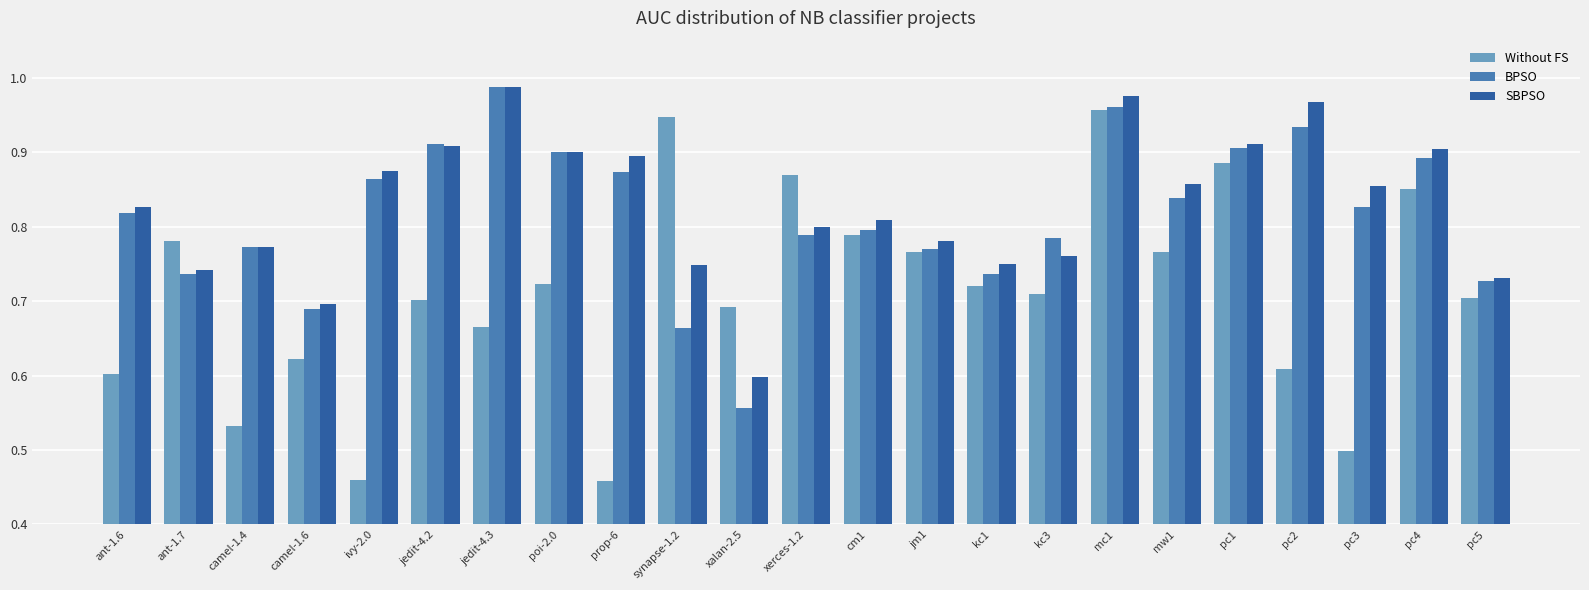

Which series has the widest spread of values?

Without FS